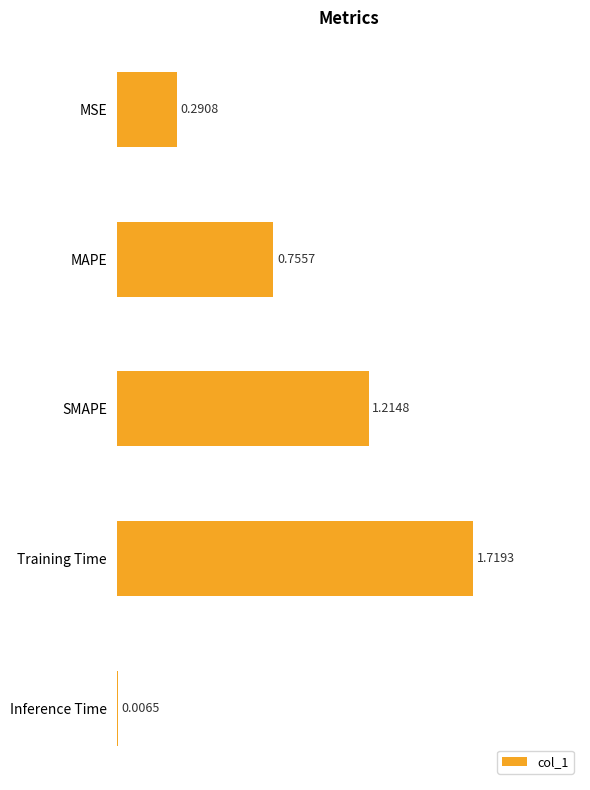

Are the bars horizontal?

Yes